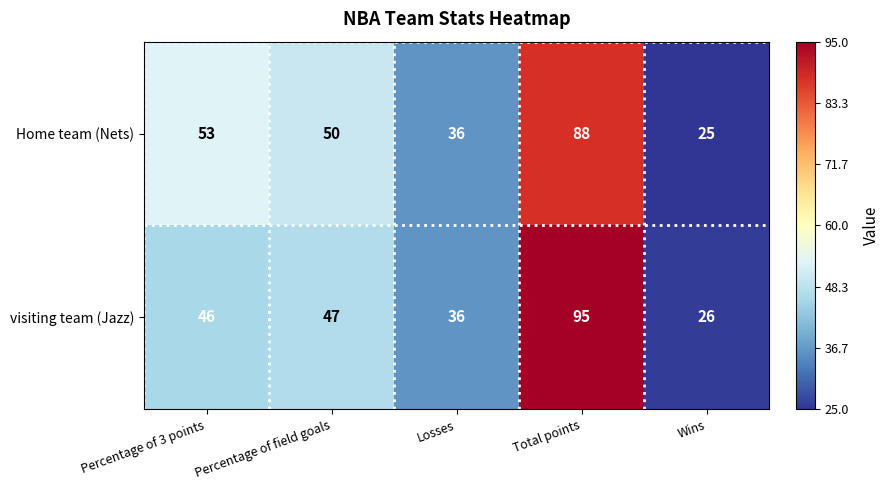

Reading left to right, list all the values displayed in this chart.

Home team (Nets): Percentage of 3 points=53	Percentage of field goals=50	Losses=36	Total points=88	Wins=25
visiting team (Jazz): Percentage of 3 points=46	Percentage of field goals=47	Losses=36	Total points=95	Wins=26